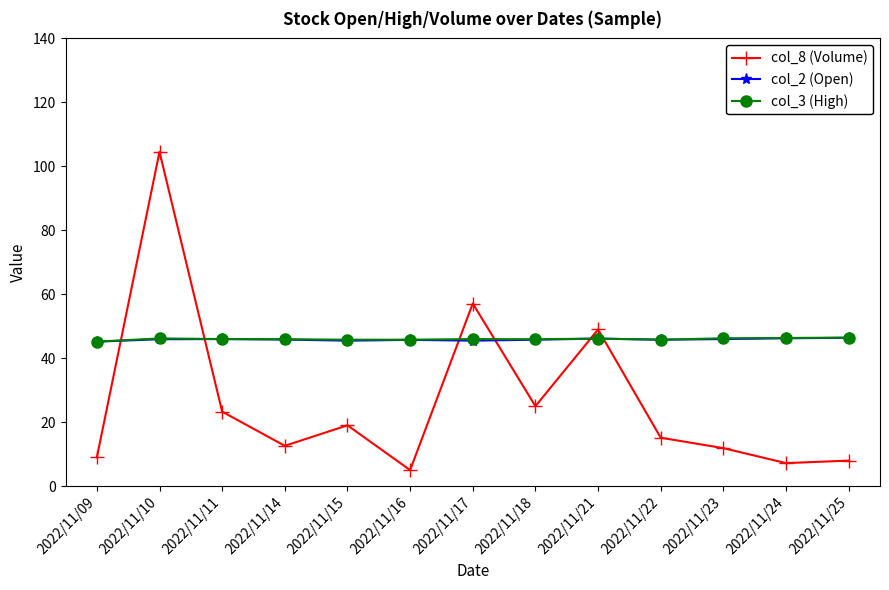

How many lines are shown in the chart?

3